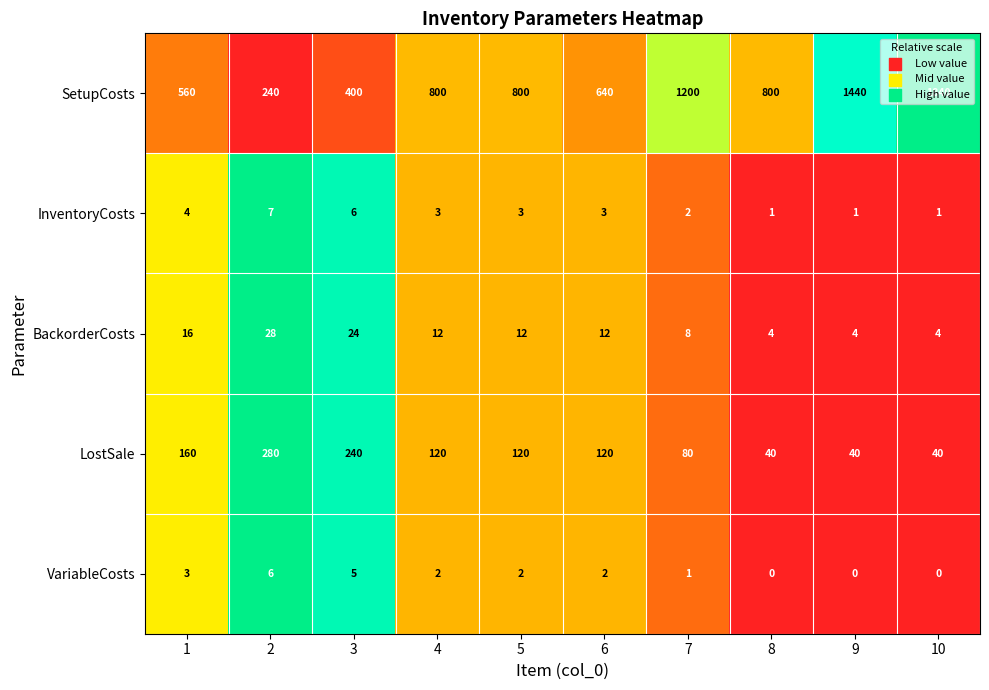

Between 6 and 10, which series saw the biggest shift?

SetupCosts